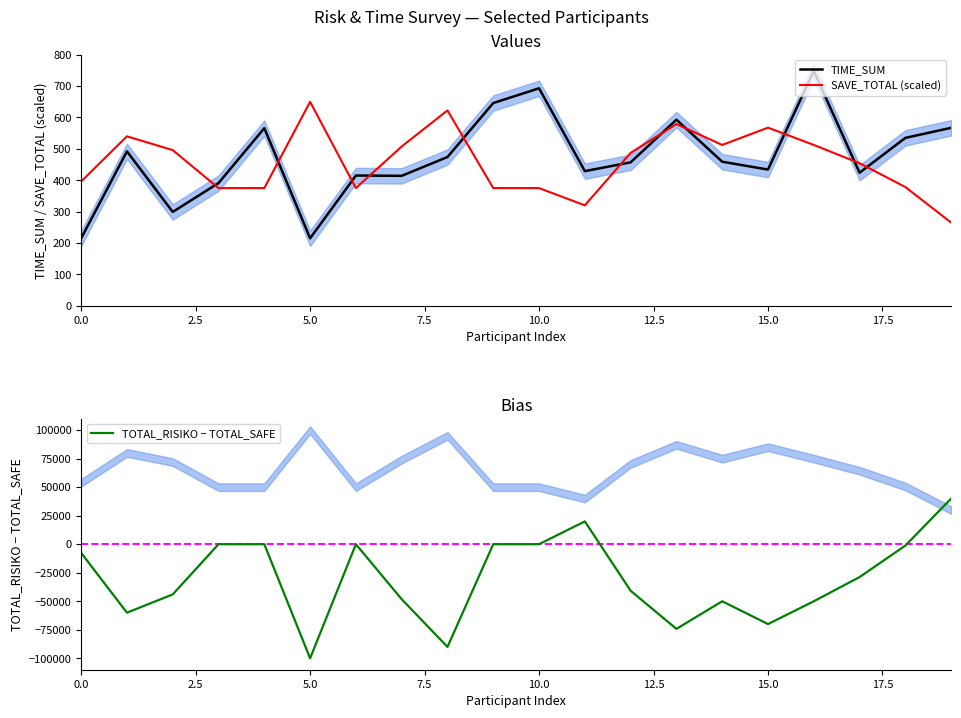

After their last crossing, which series has the higher values: SAVE_TOTAL (scaled) or TIME_SUM?

TIME_SUM